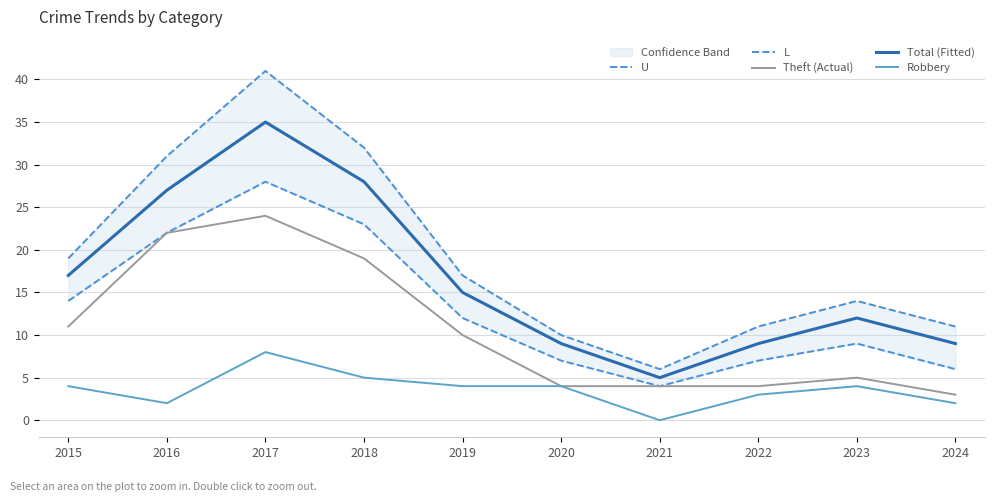

Reading left to right, list all the values displayed in this chart.

U: 2015=19	2016=31	2017=41	2018=32	2019=17	2020=10	2021=6	2022=11	2023=14	2024=11
L: 2015=14	2016=22	2017=28	2018=23	2019=12	2020=7	2021=4	2022=7	2023=9	2024=6
Theft (Actual): 2015=11	2016=22	2017=24	2018=19	2019=10	2020=4	2021=4	2022=4	2023=5	2024=3
Total (Fitted): 2015=17	2016=27	2017=35	2018=28	2019=15	2020=9	2021=5	2022=9	2023=12	2024=9
Robbery: 2015=4	2016=2	2017=8	2018=5	2019=4	2020=4	2021=0	2022=3	2023=4	2024=2